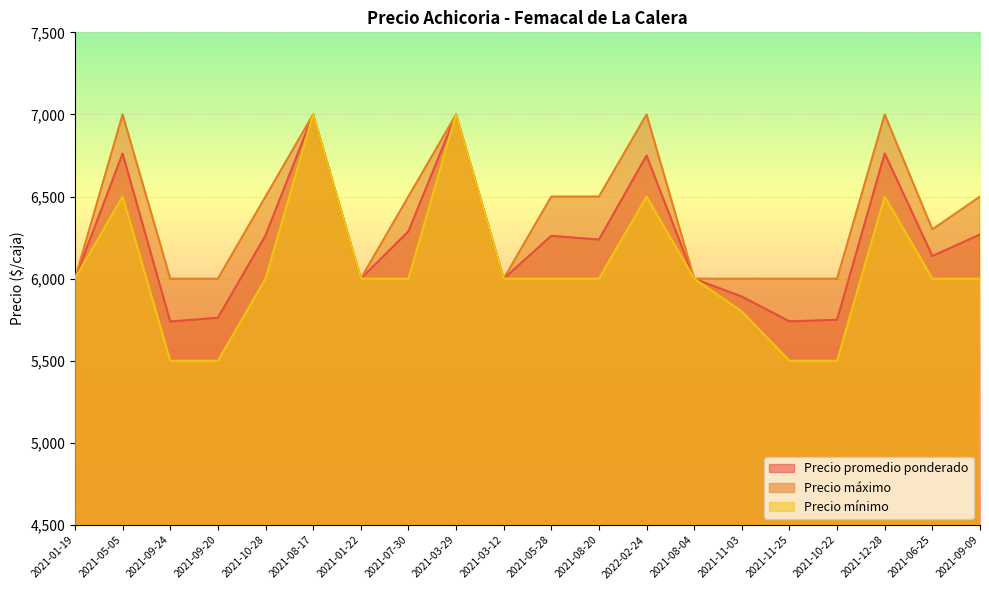

What position from the right is 2021-01-19?

20